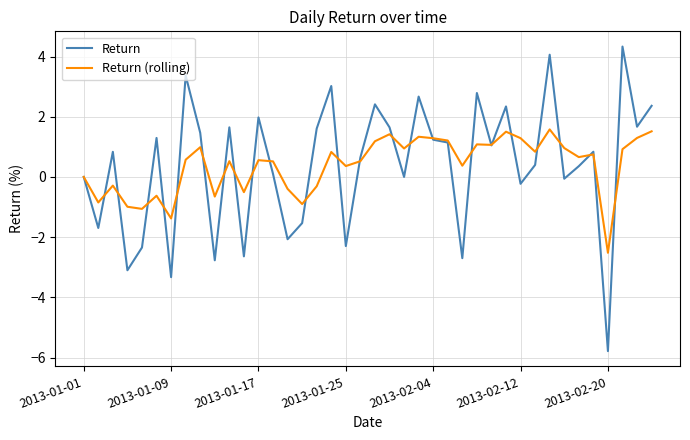

What are all the series names shown in the legend?

Return, Return (rolling)